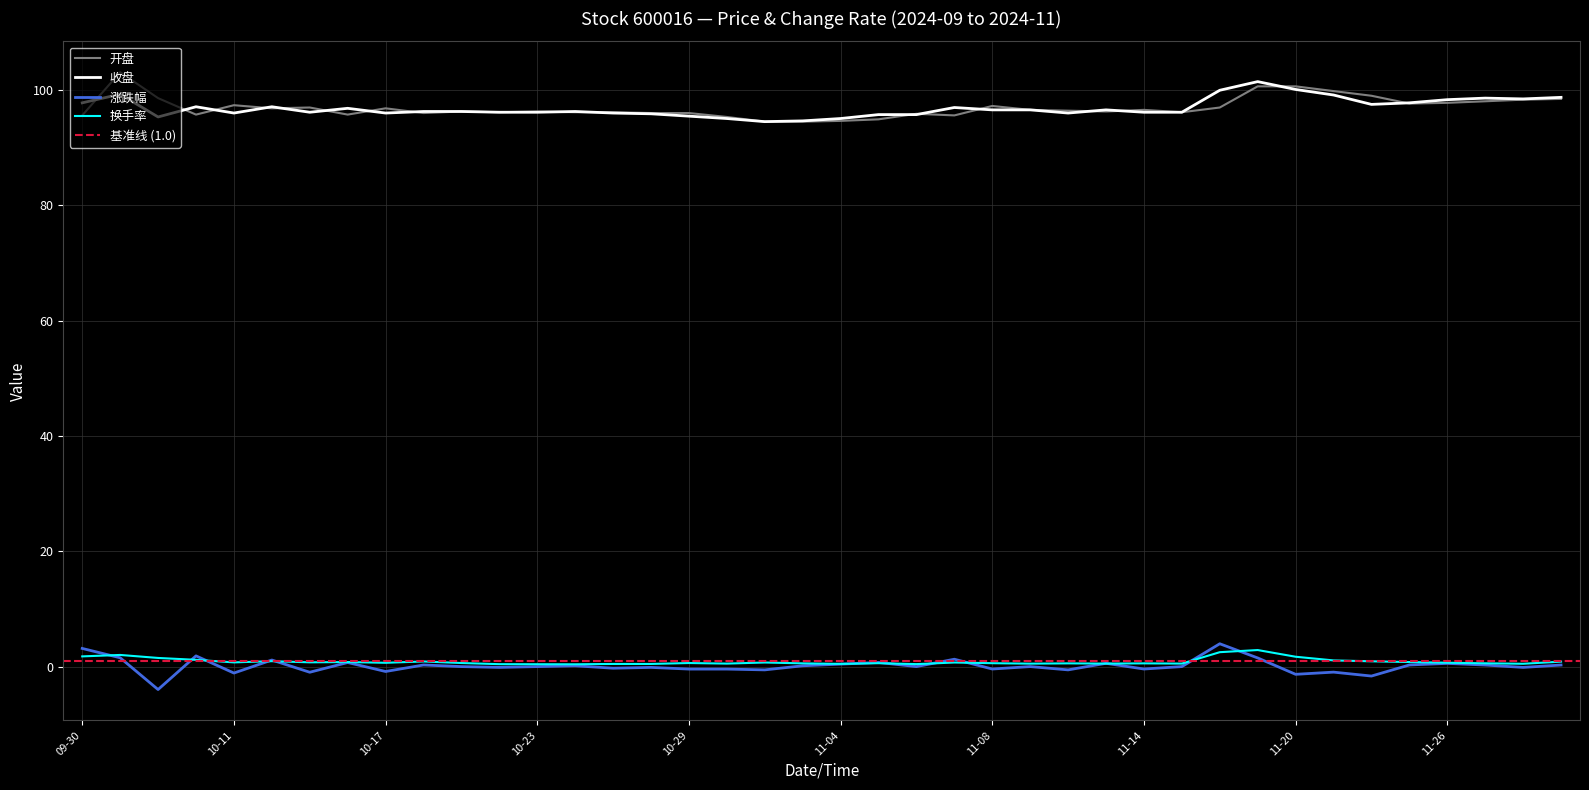

Between 2024-10-21 and 2024-11-25, which is larger?

2024-11-25